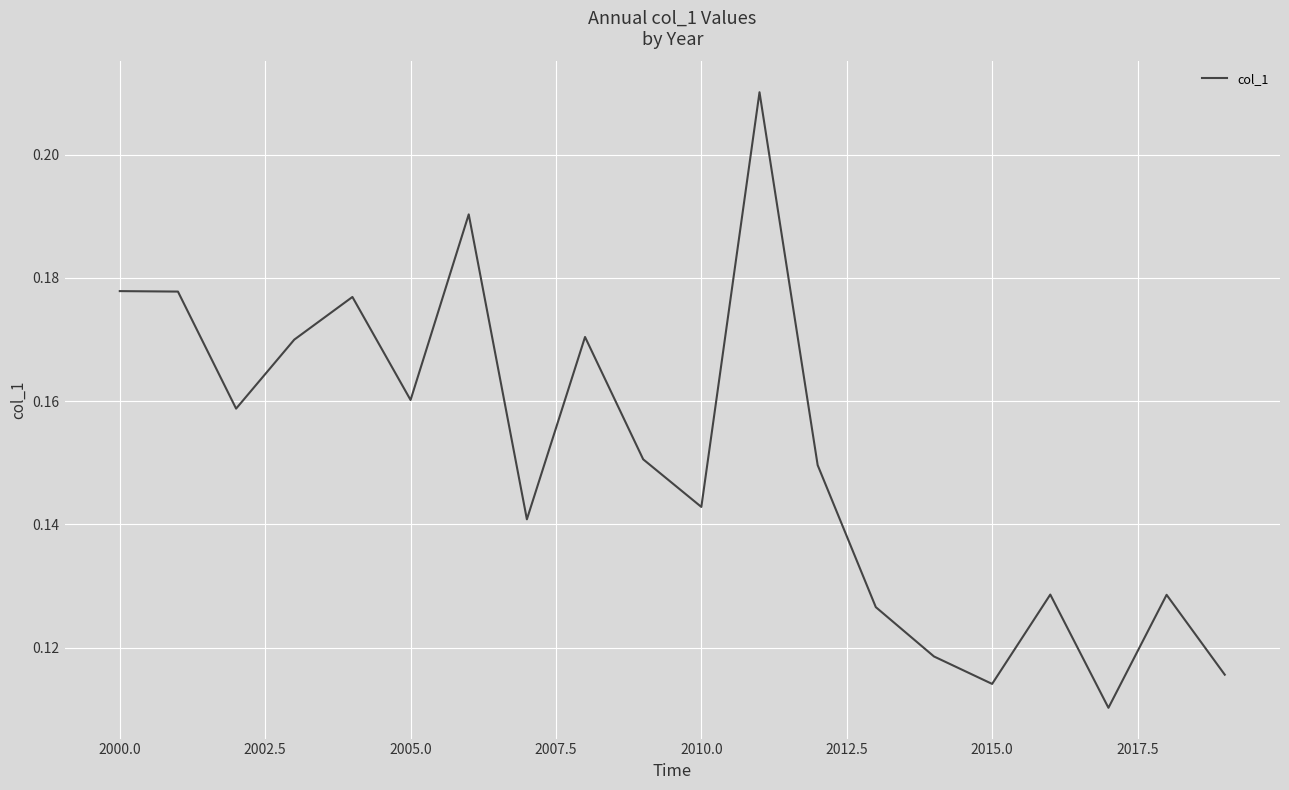

The value at 2010.0 is 0.2. True or false?

False